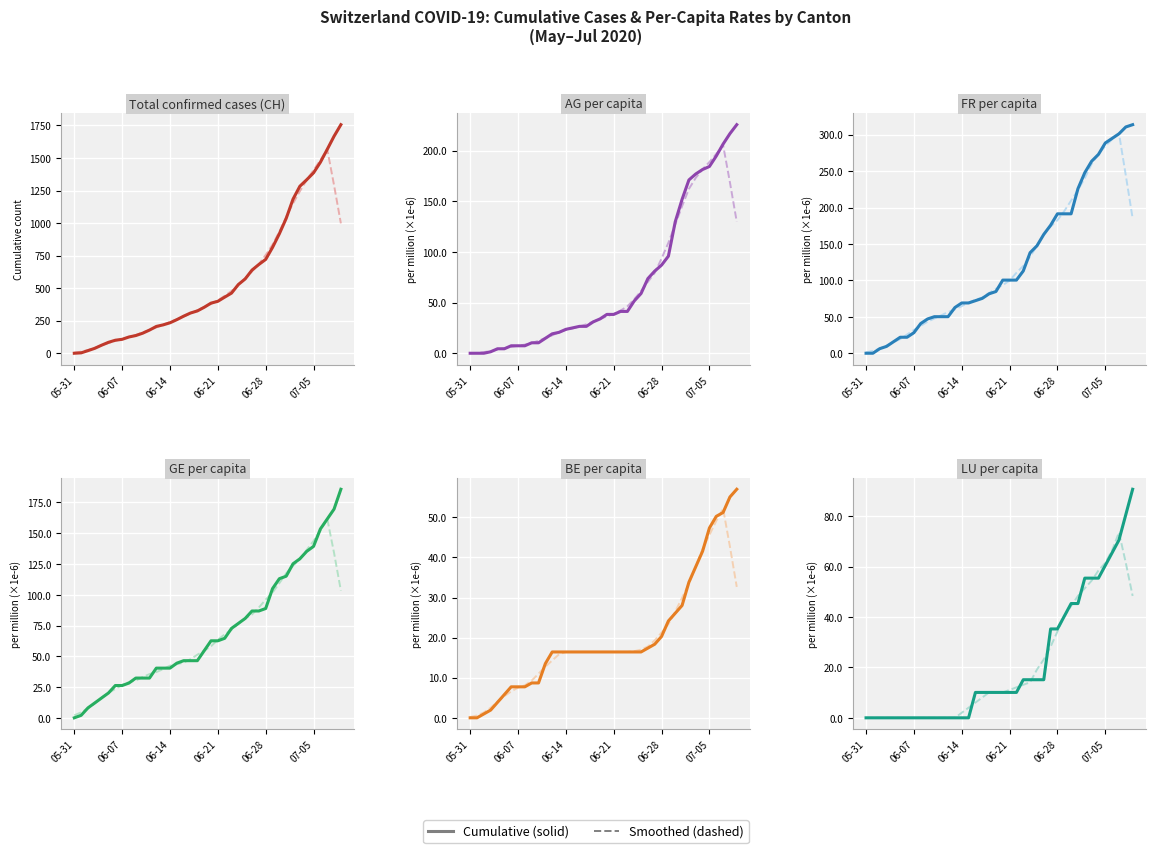

How many lines are shown in the chart?

6